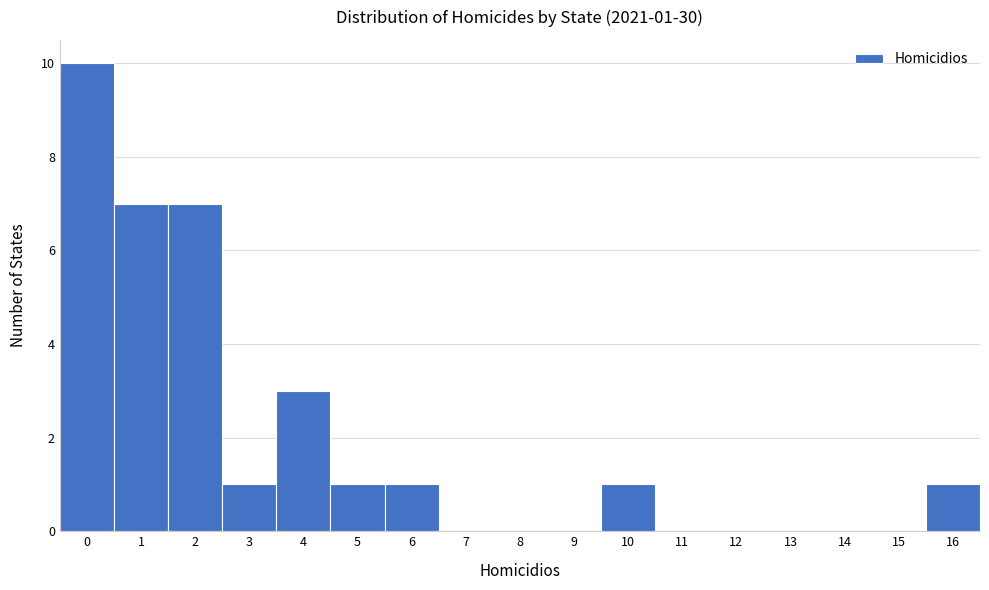

Which range on the x-axis has the tallest bar?

-0.5 to 0.5